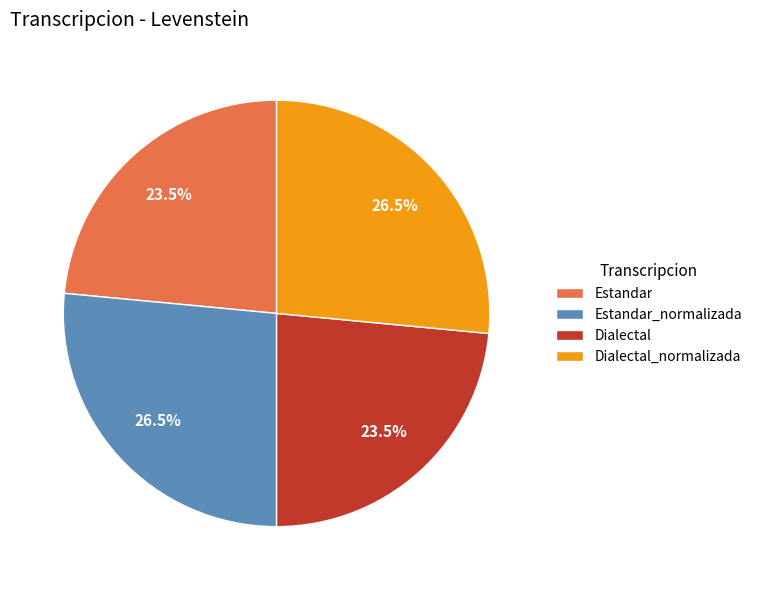

Approximately how many times larger is the value at Estandar compared to Dialectal?

1.0